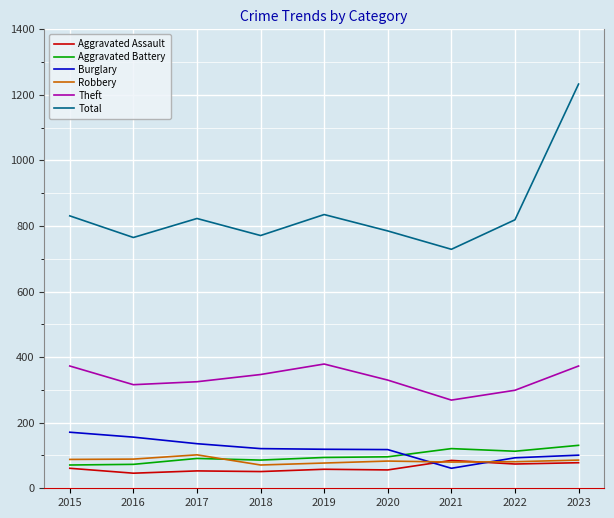

What is the lowest value of the Burglary series?

61